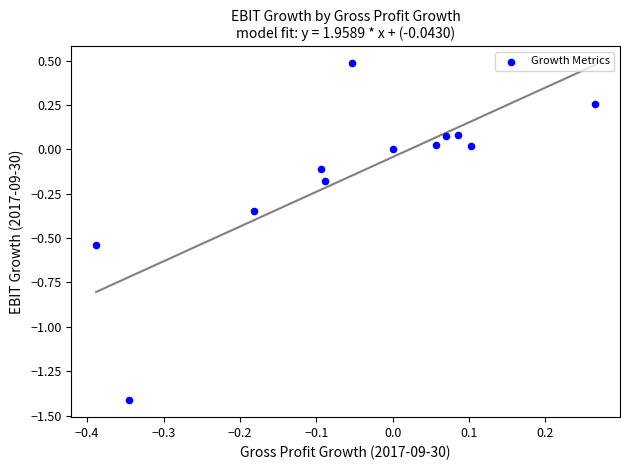

What is the range of X values (max minus min)?

0.7